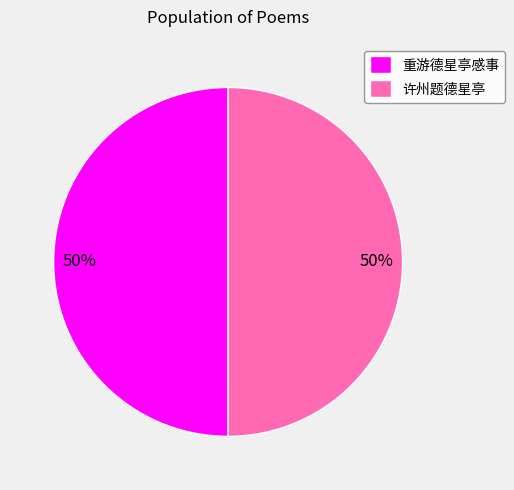

The 重游德星亭感事 slice represents 61% of the pie. True or false?

False